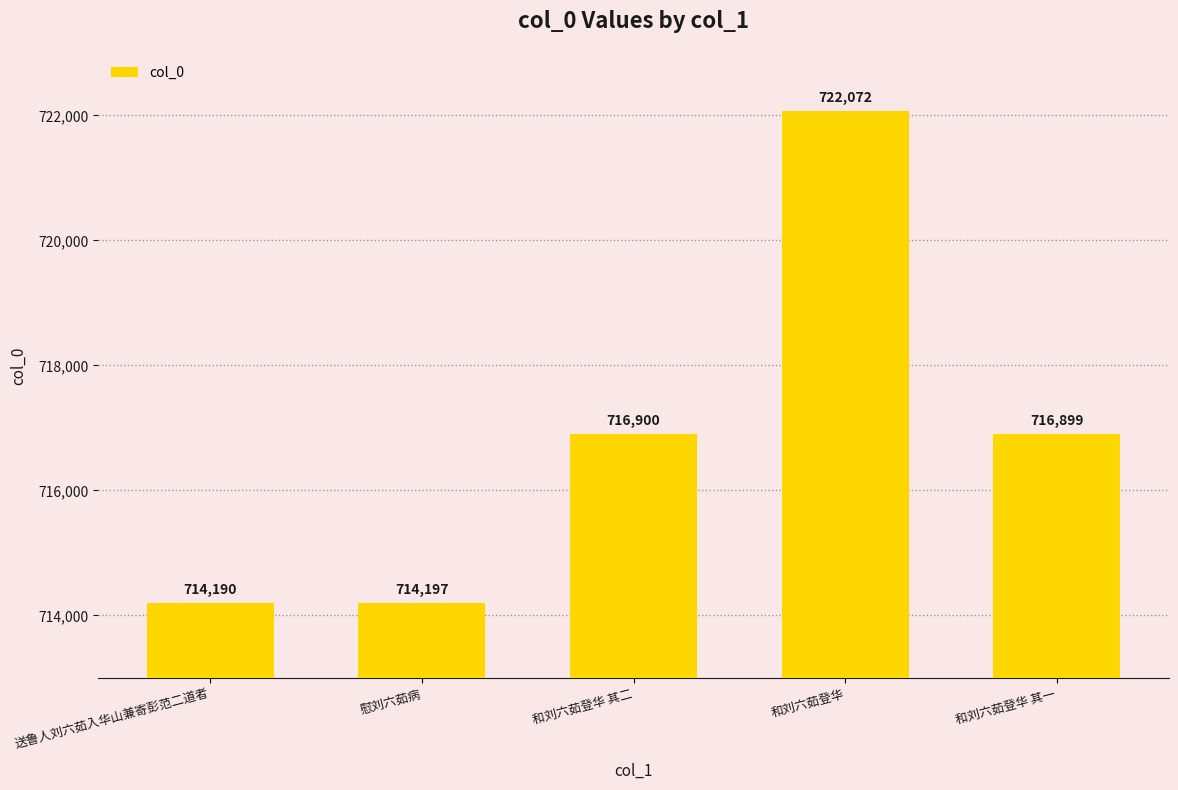

How many data points does each series have?

5